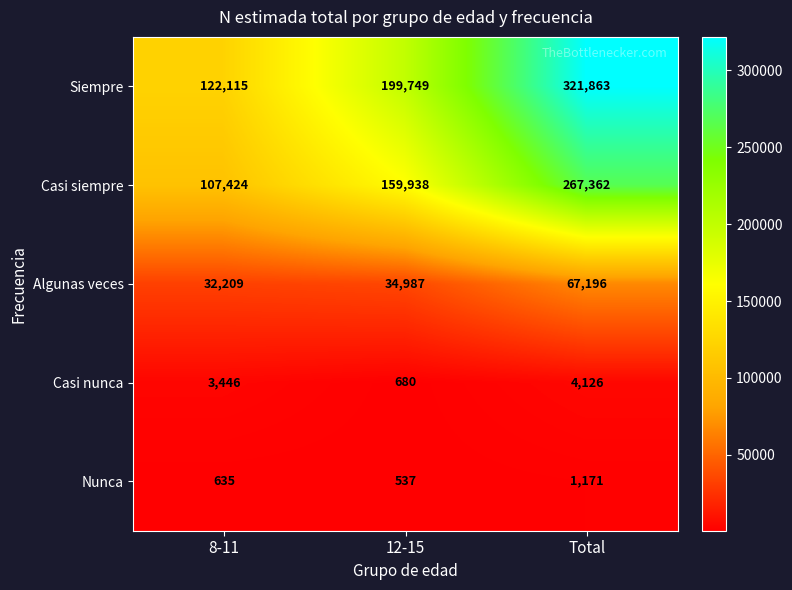

Is it true that Casi siempre equals 51656 at 8-11?

False